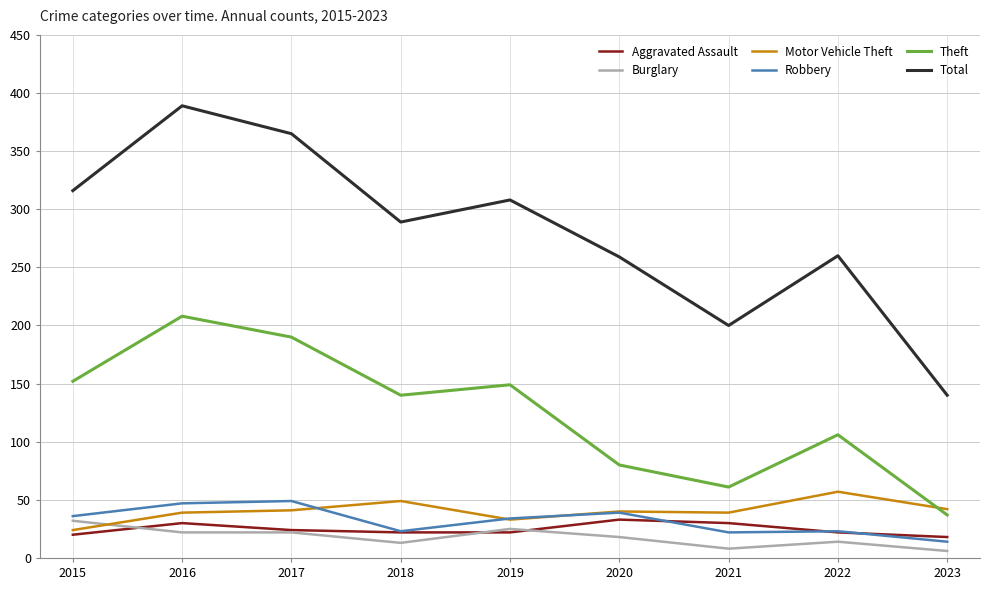

Is the value of Total at 2016 greater than the value of Theft at 2022?

Yes